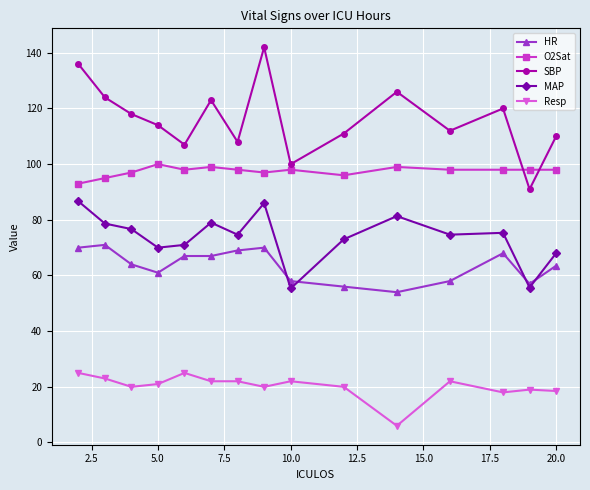

In SBP, how many points are higher than both neighbors (excluding endpoints)?

4